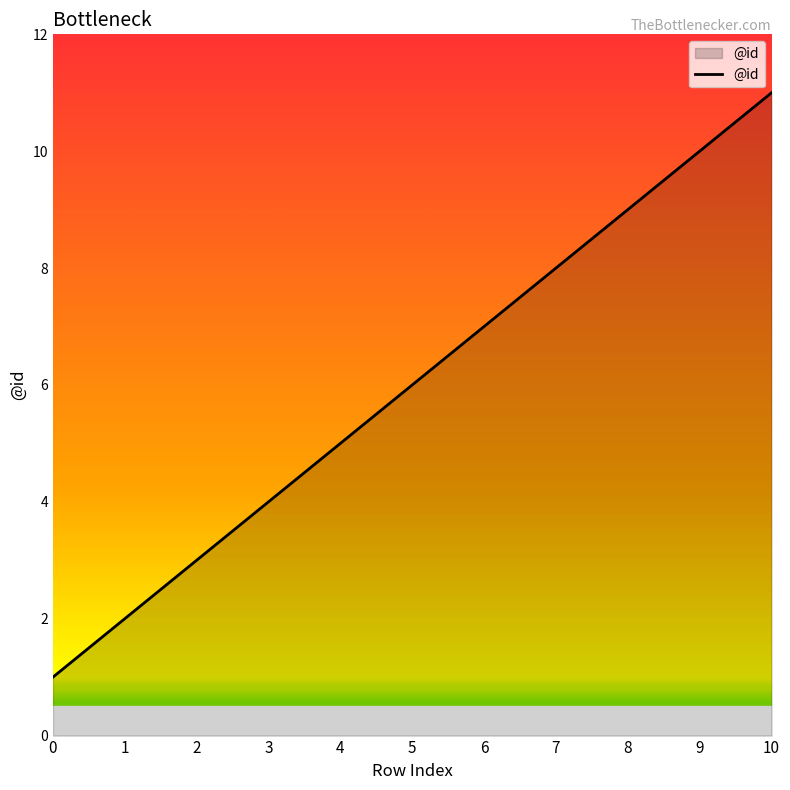

What is the greatest value displayed?

11